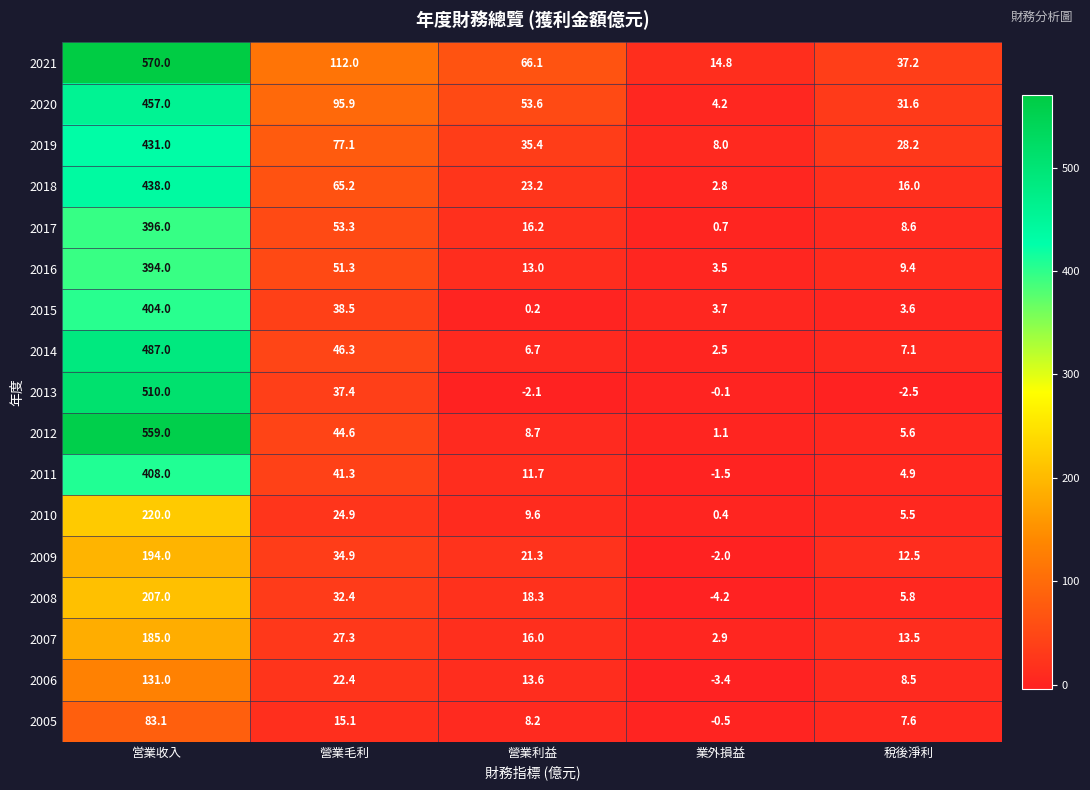

At how many categories does at least one series exceed 344?

1